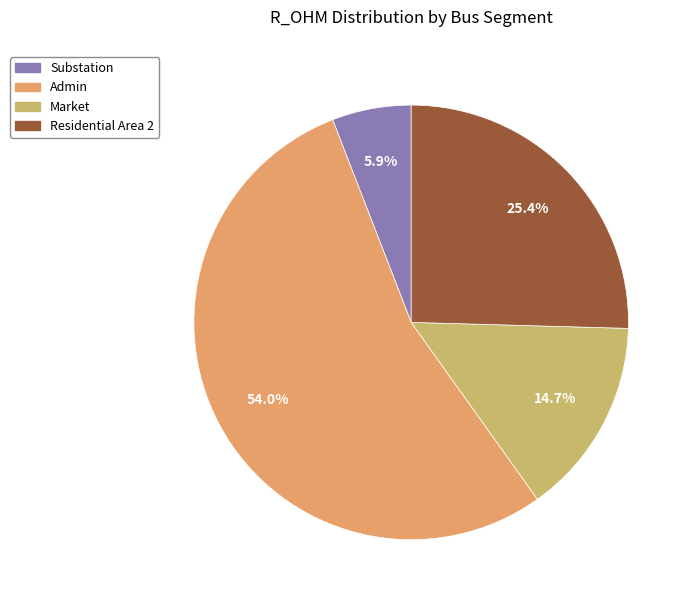

Which slice represents more than half of the pie?

Admin